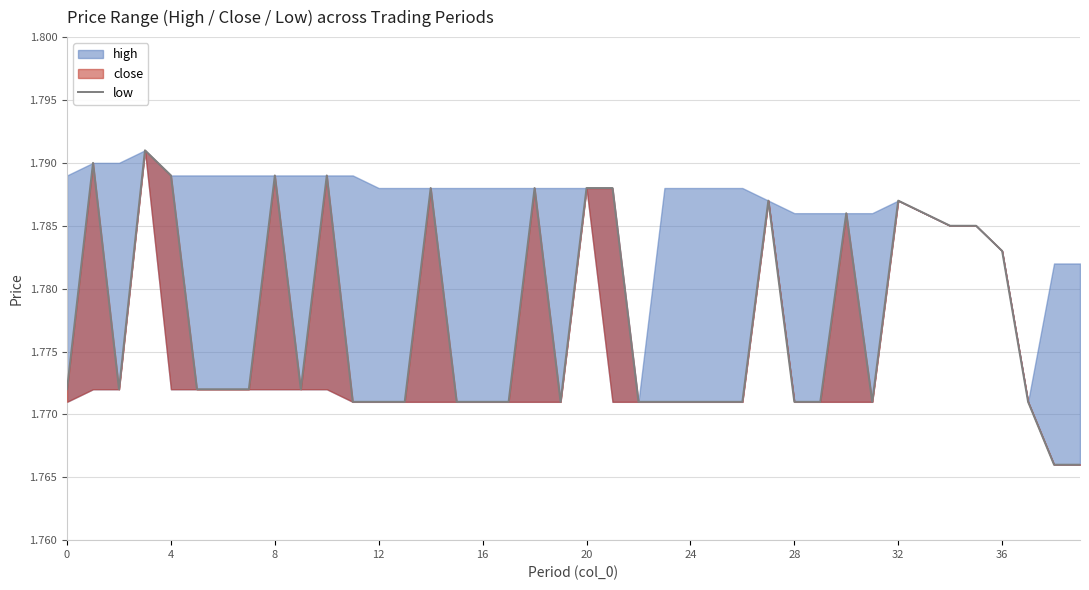

Reading left to right, list all the values displayed in this chart.

1.8	1.8	1.8	1.8	1.8	1.8	1.8	1.8	1.8	1.8	1.8	1.8	1.8	1.8	1.8	1.8	1.8	1.8	1.8	1.8	1.8	1.8	1.8	1.8	1.8	1.8	1.8	1.8	1.8	1.8	1.8	1.8	1.8	1.8	1.8	1.8	1.8	1.8	1.8	1.8